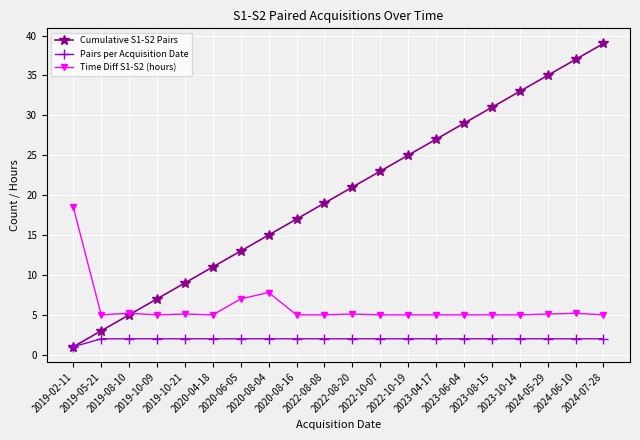

True or false: Time Diff S1-S2 (hours) and Pairs per Acquisition Date cross at least once.

False